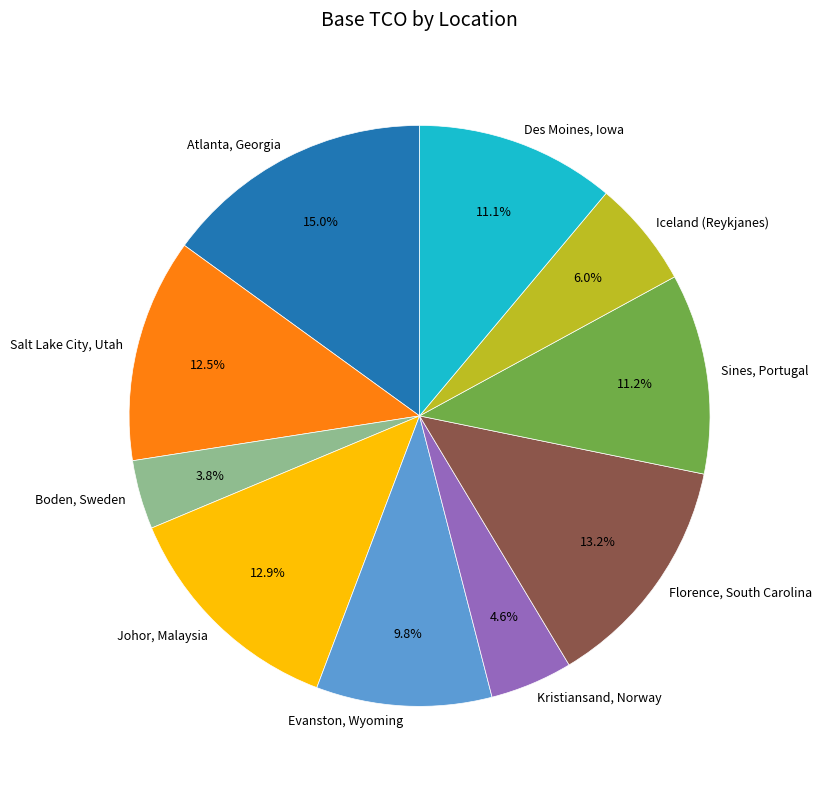

What is the ratio of the value at Kristiansand, Norway to the value at Sines, Portugal?

0.4